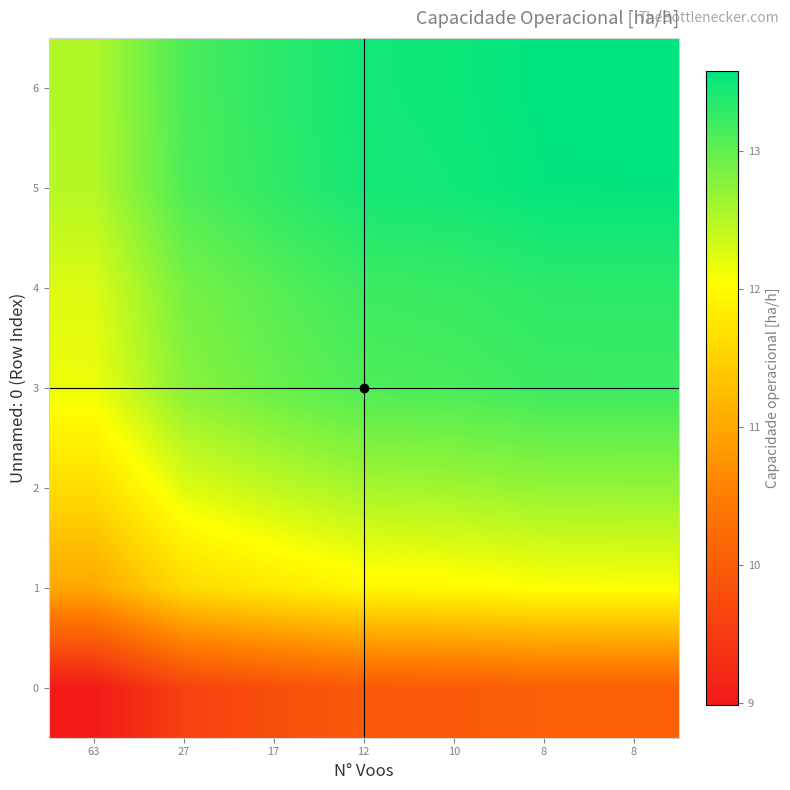

Count the number of categories in the chart.

7